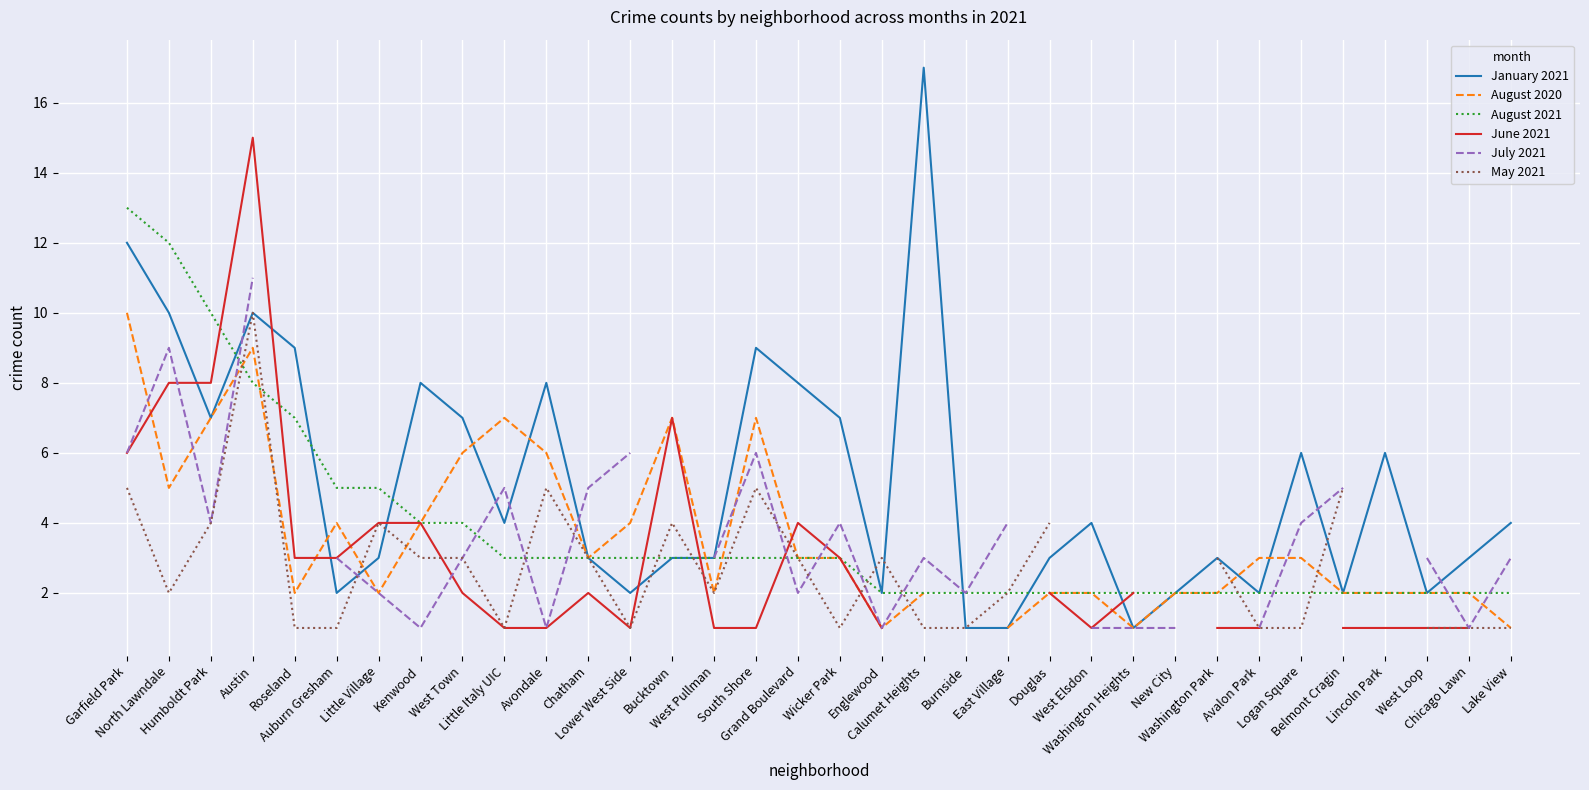

What is the value of the July 2021 point at the 8th from the left?

1.0